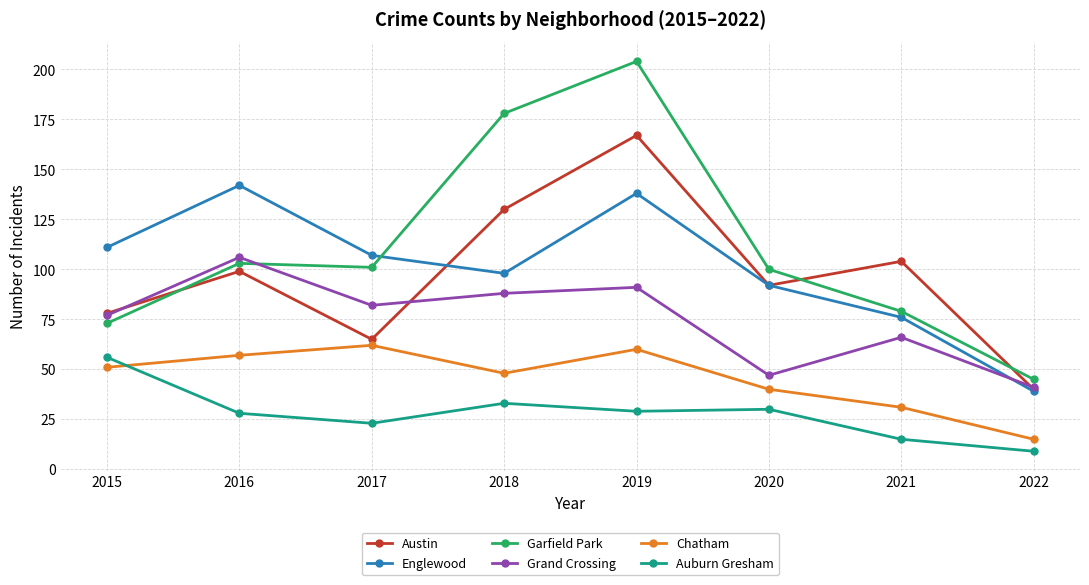

True or false: Grand Crossing has more than 2 interior local peaks.

True